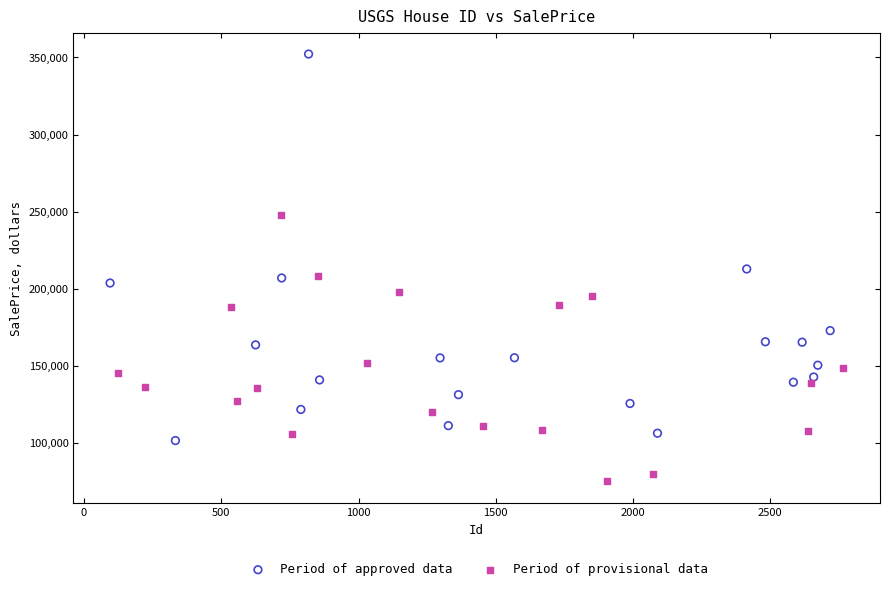

Which series reaches the maximum Y coordinate?

Period of approved data